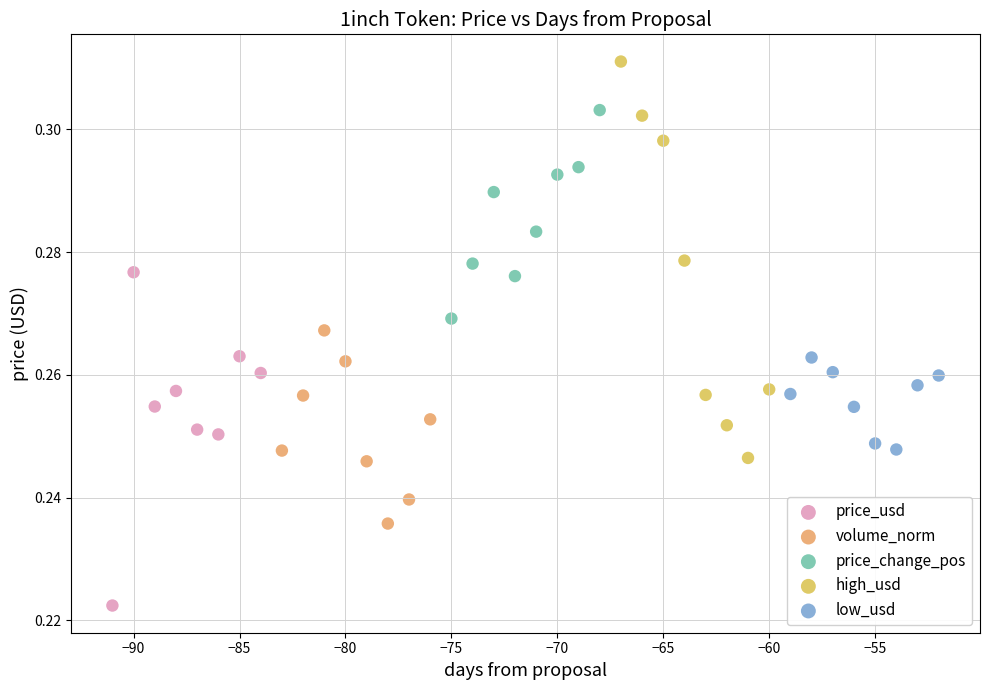

Which series contains the highest Y value?

high_usd